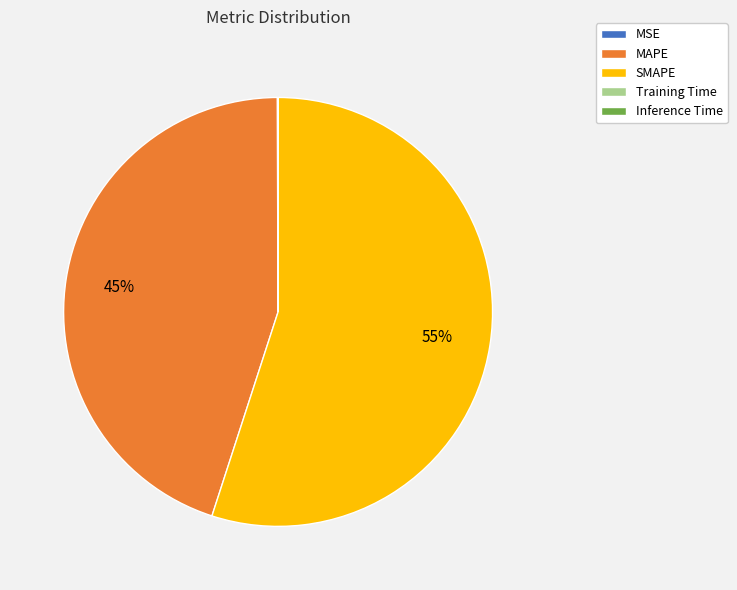

Is there a majority slice in this chart?

Yes